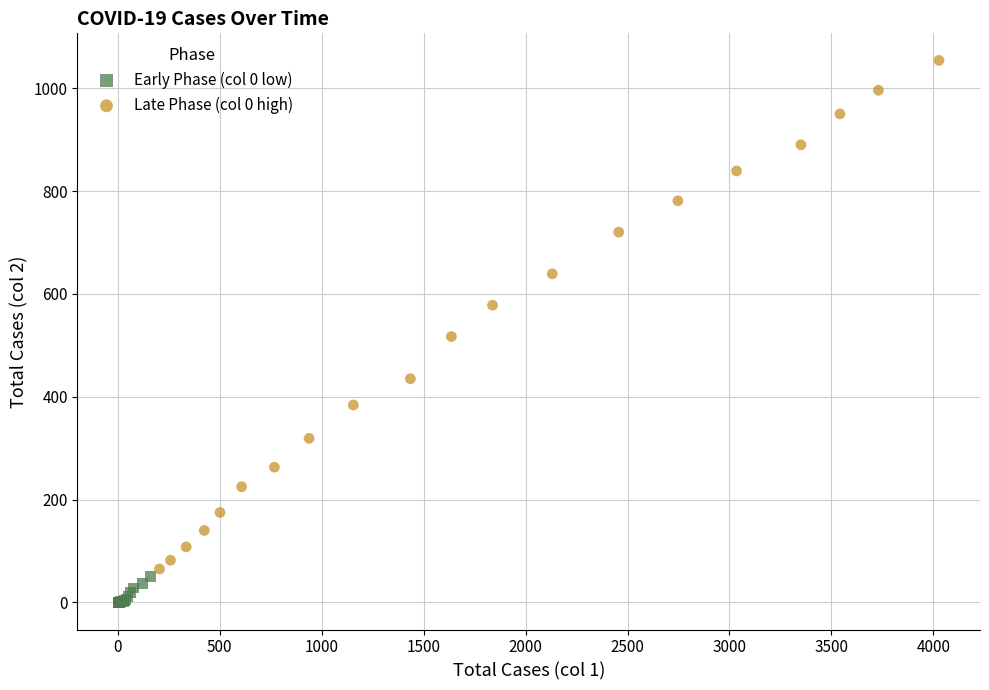

Which series has the widest spread of Y values?

Late Phase (col 0 high)